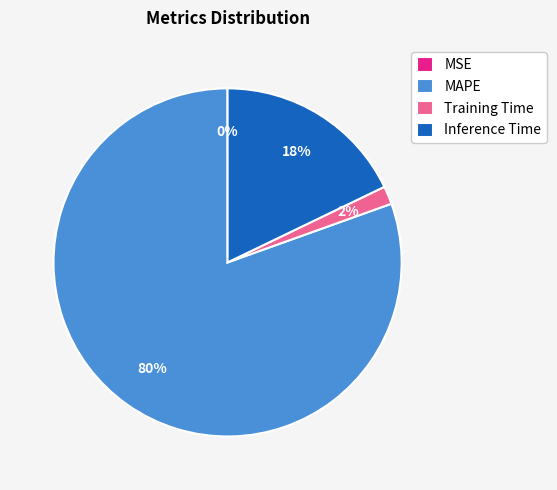

Which has a higher value, Inference Time or Training Time?

Inference Time